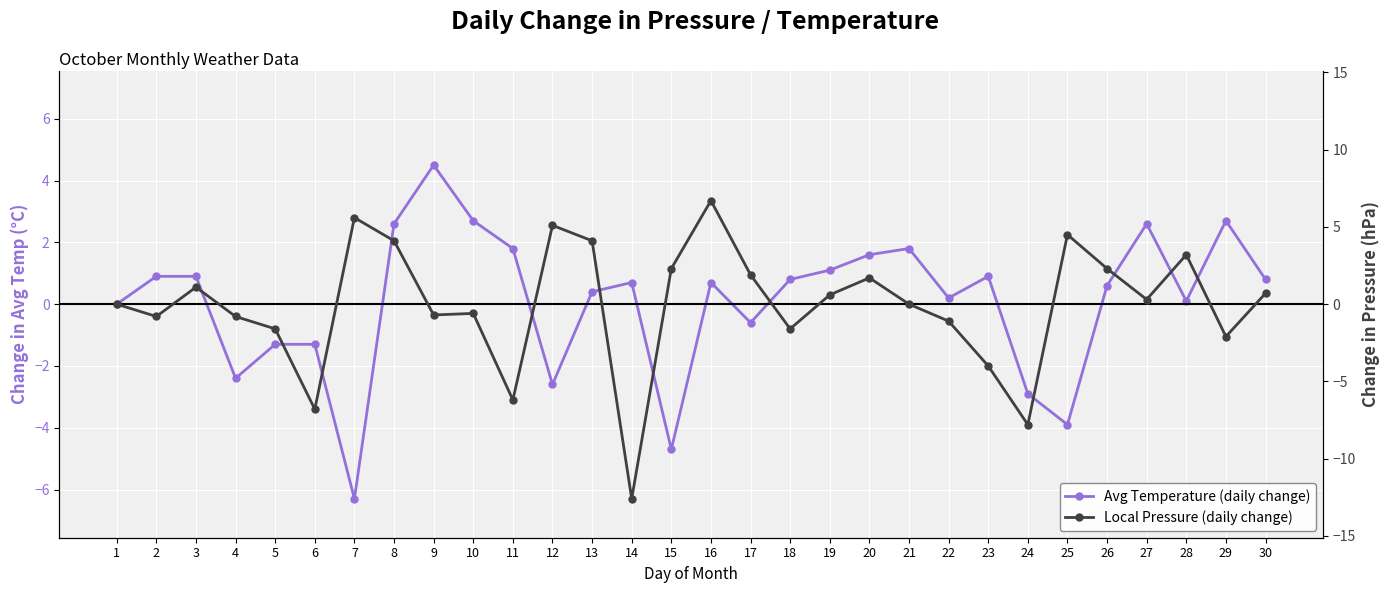

Which category has the highest value across all series?

16